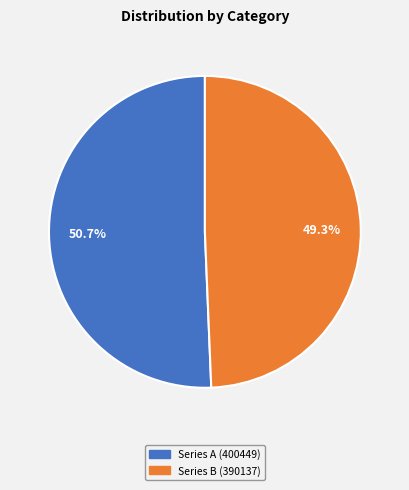

How many segments does this pie chart have?

2